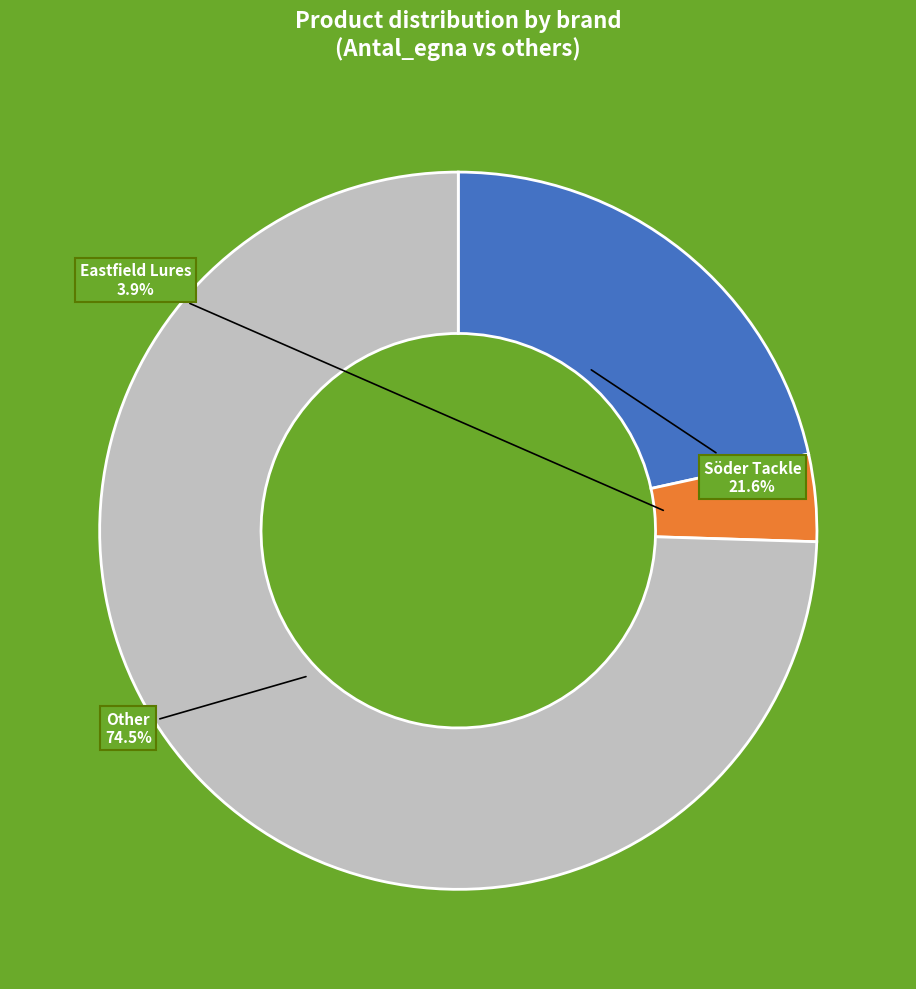

Which slice is the smallest?

Eastfield Lures